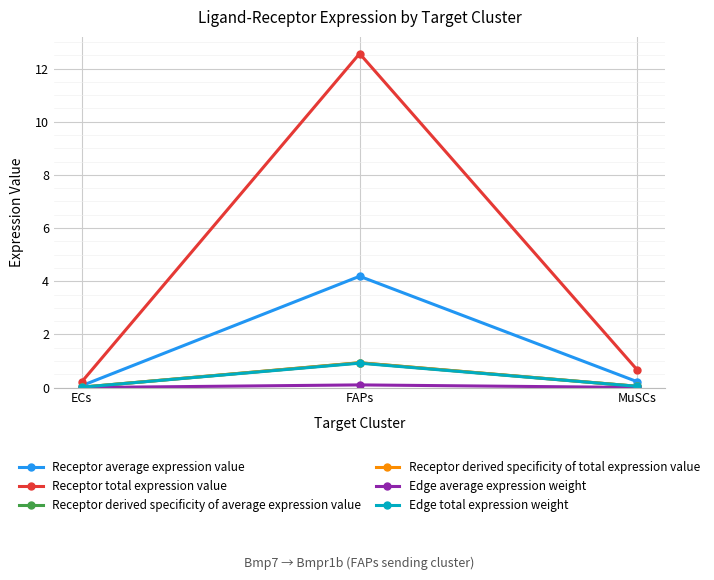

Which series has the widest spread of values?

Receptor total expression value